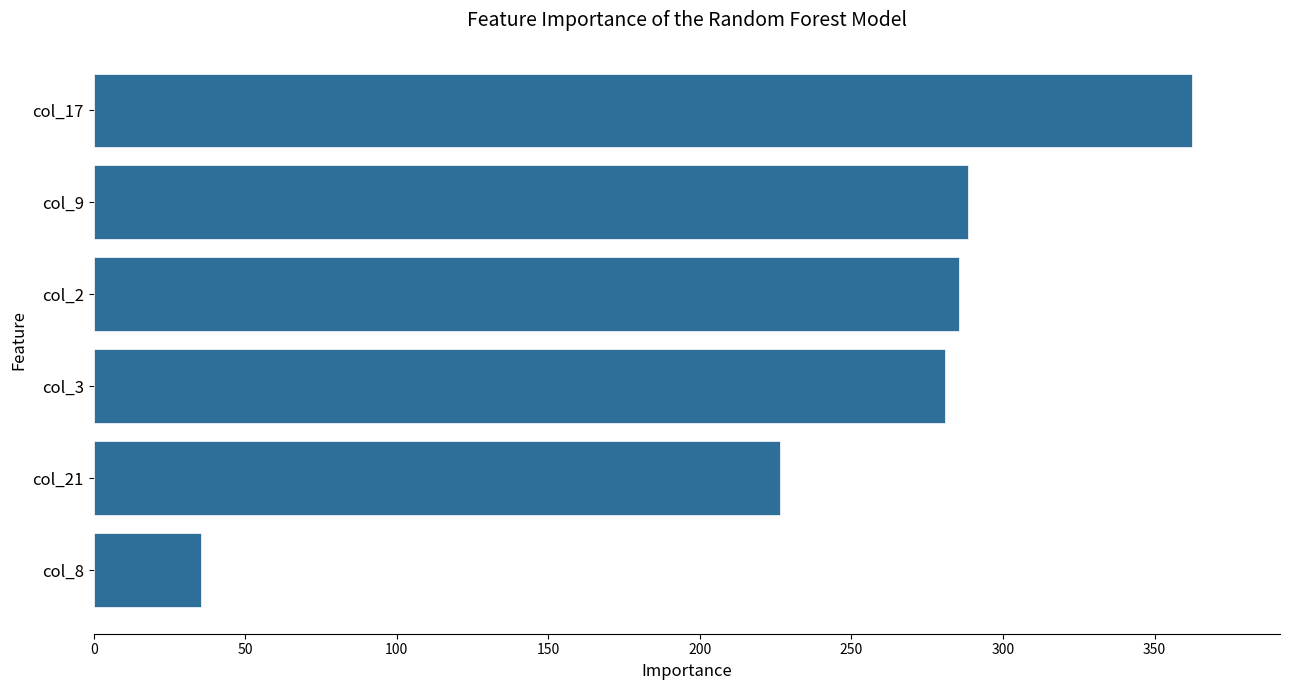

The chart shows a value of 186.8 at col_17. True or false?

False